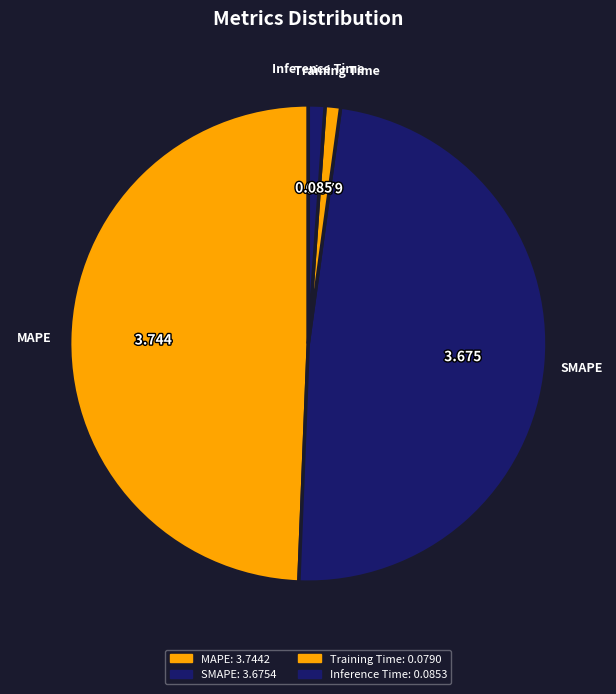

Count the number of slices in the pie.

4